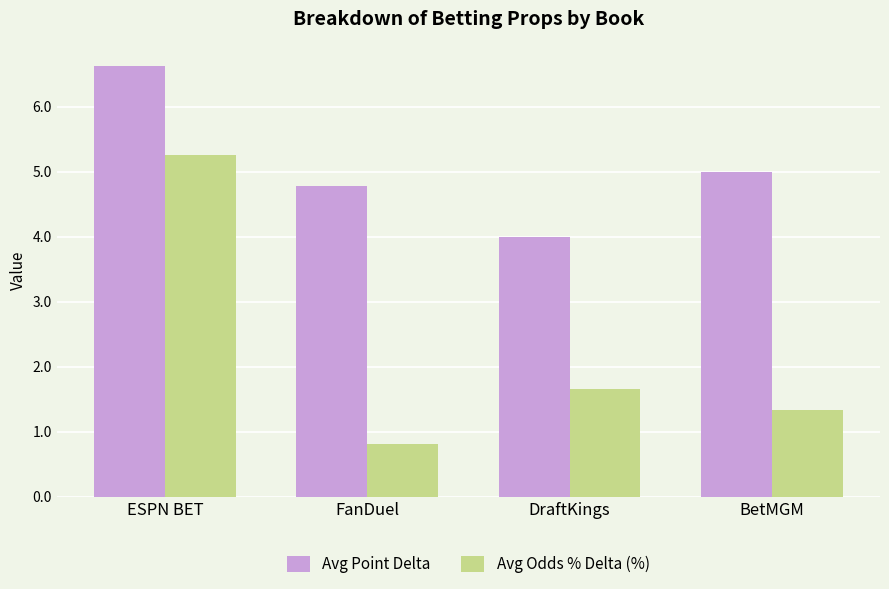

How many values in the Avg Odds % Delta (%) series exceed 1?

3